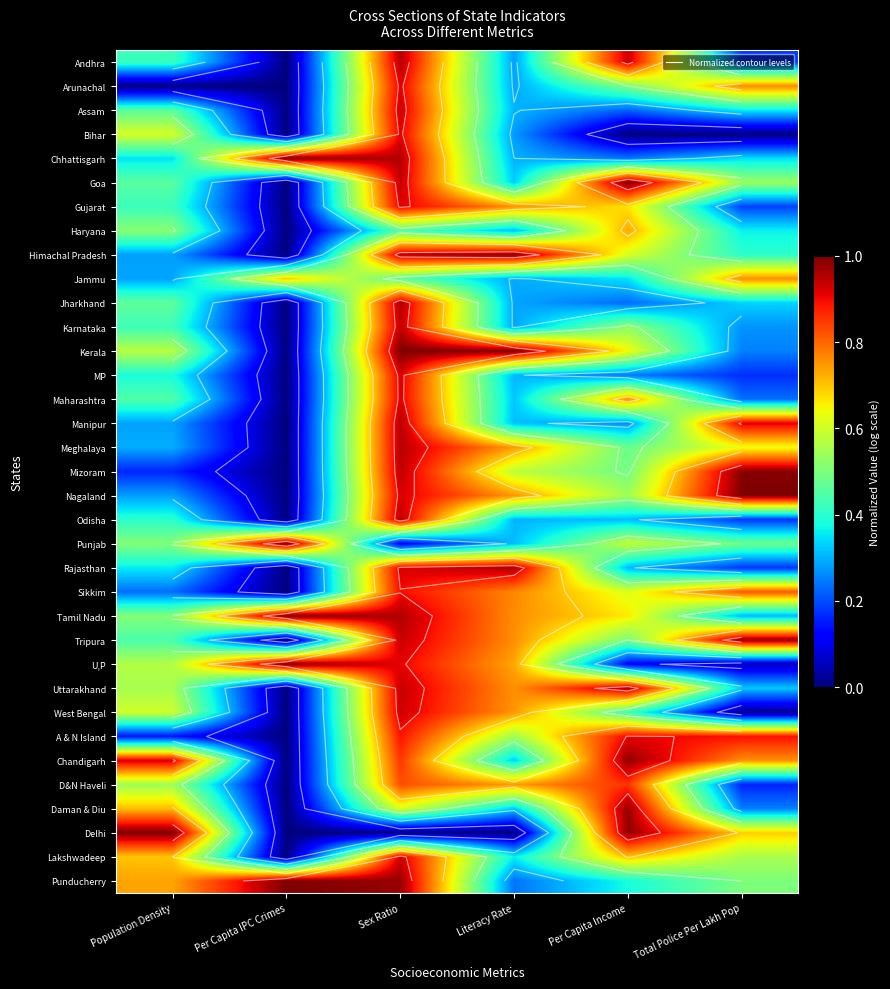

At which label is Rajasthan closest to 0?

Per Capita IPC Crimes